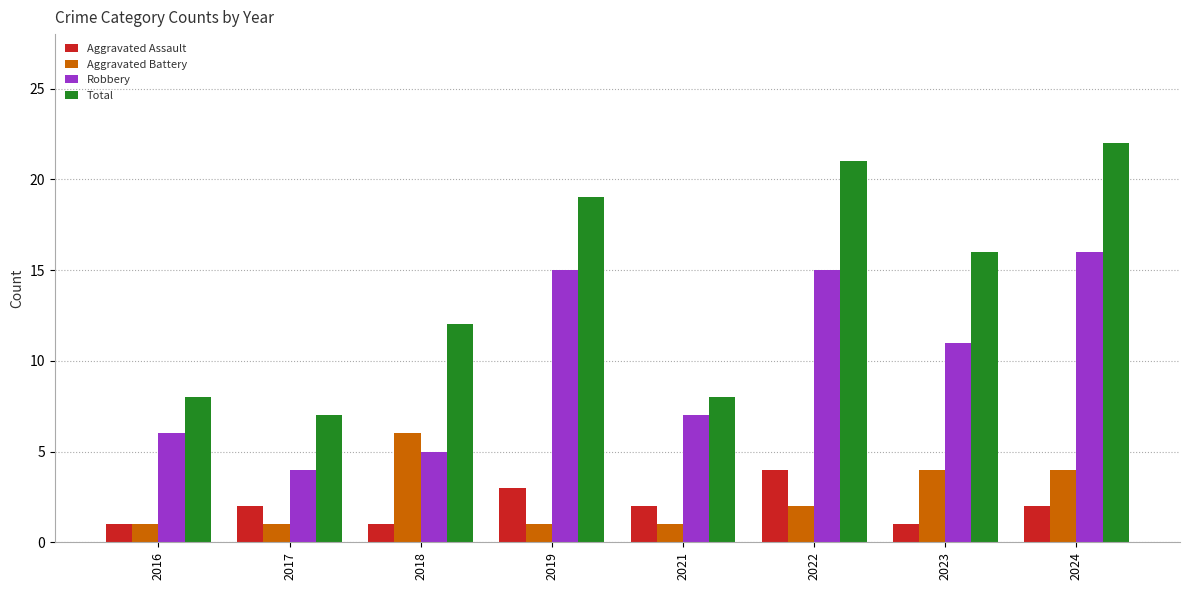

What are all the series names shown in the legend?

Aggravated Assault, Aggravated Battery, Robbery, Total